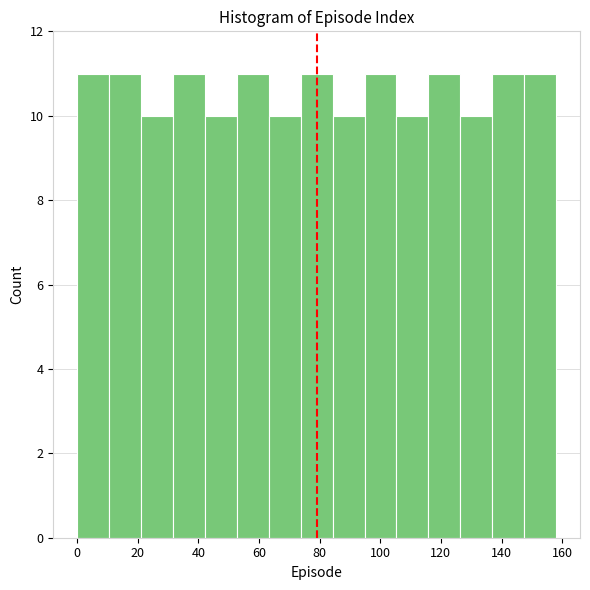

What is the height of the bar covering 52 to 64 on the x-axis? Neither the bar edges nor the heights are printed on the chart, so give them approximately, as read against the axes.

11